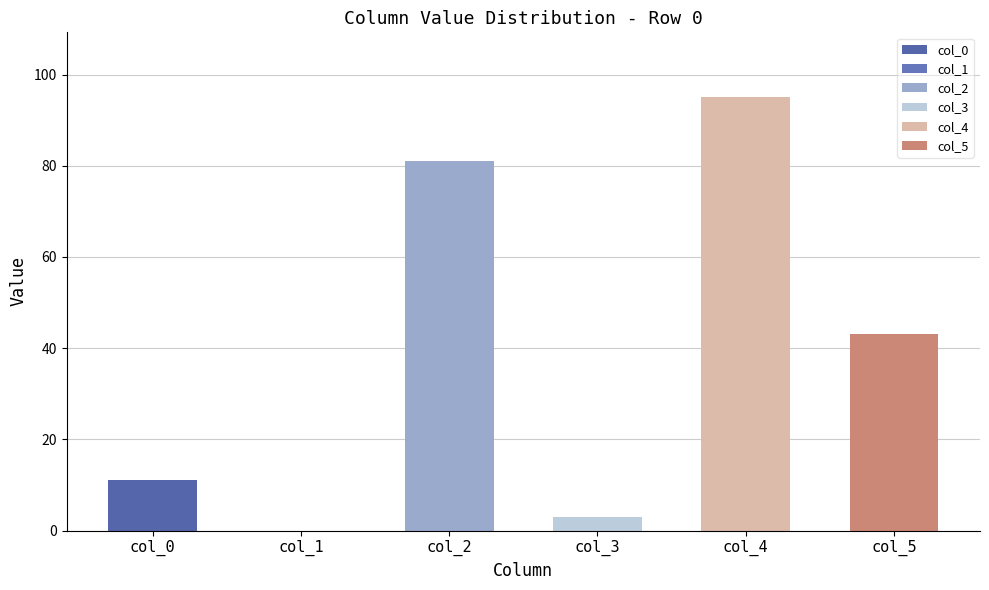

What are all the series names shown in the legend?

col_0, col_1, col_2, col_3, col_4, col_5